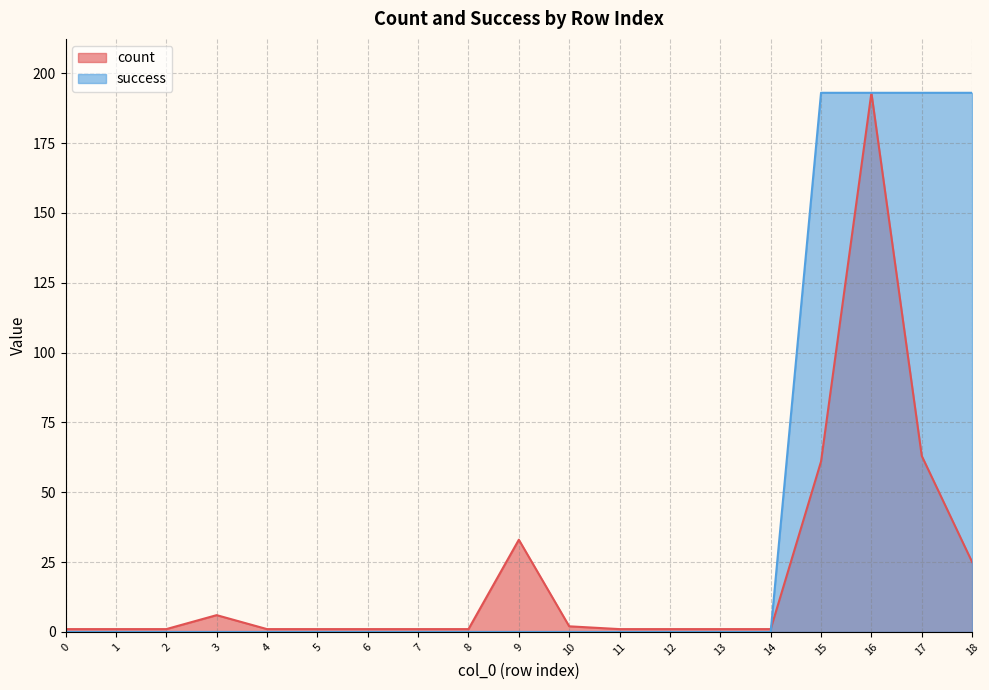

What is the maximum value shown in the chart?

193